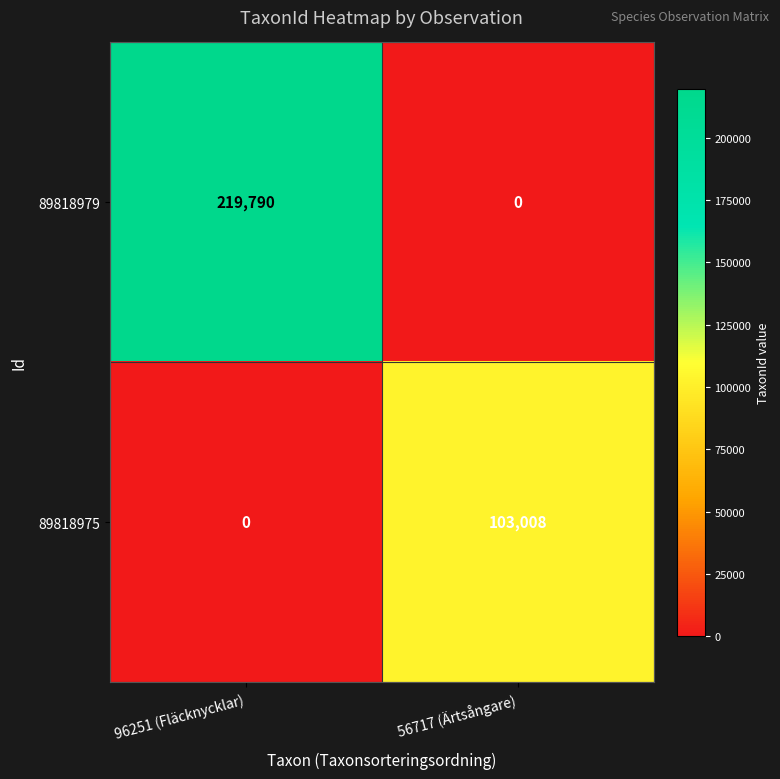

Which series has the widest spread of values?

89818979